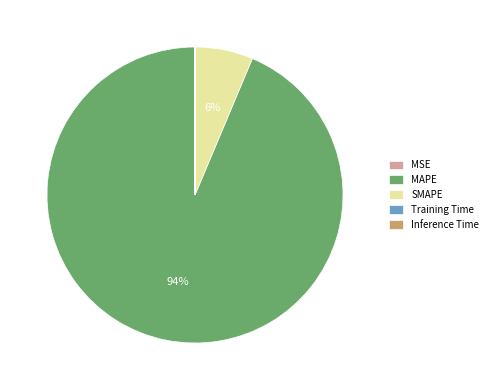

What is the majority slice?

MAPE